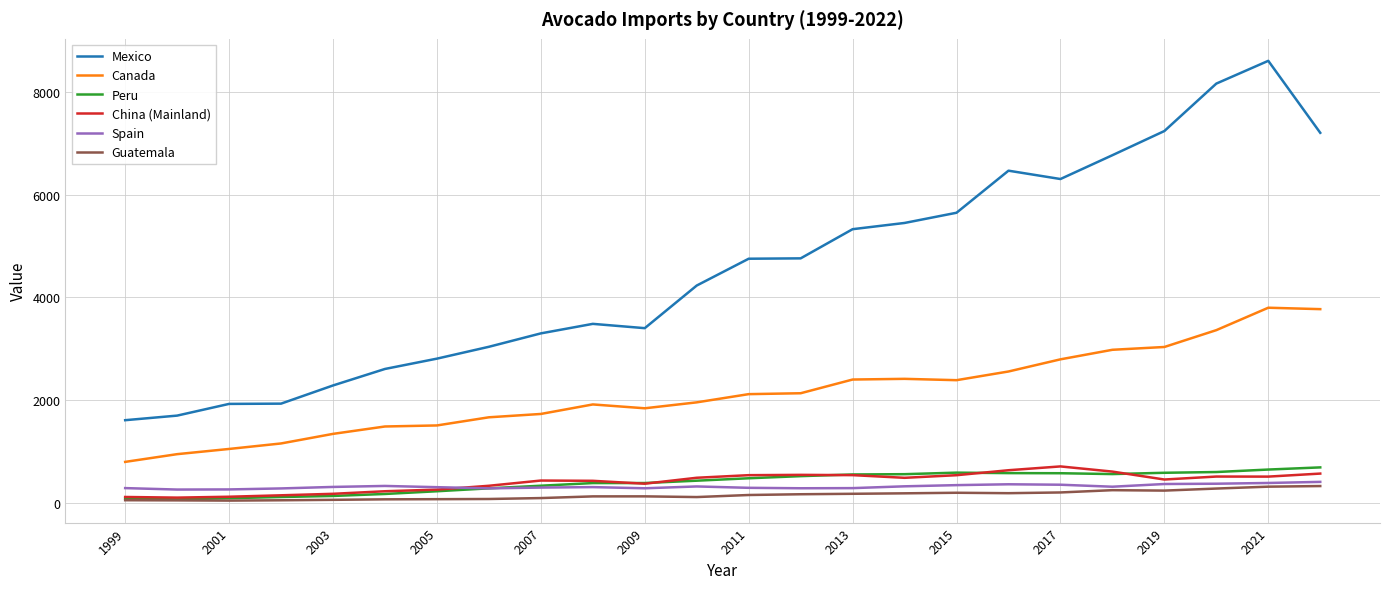

What is the average value of the Spain series?

313.1